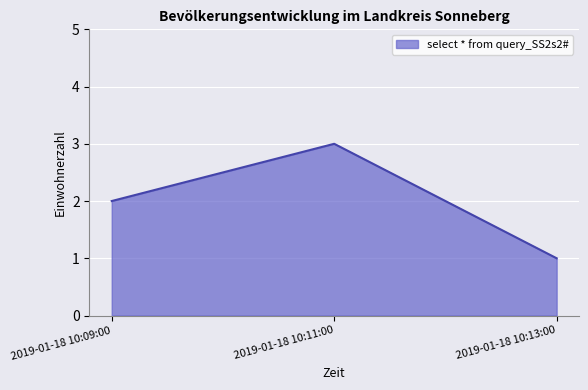

How many lines are shown in the chart?

1